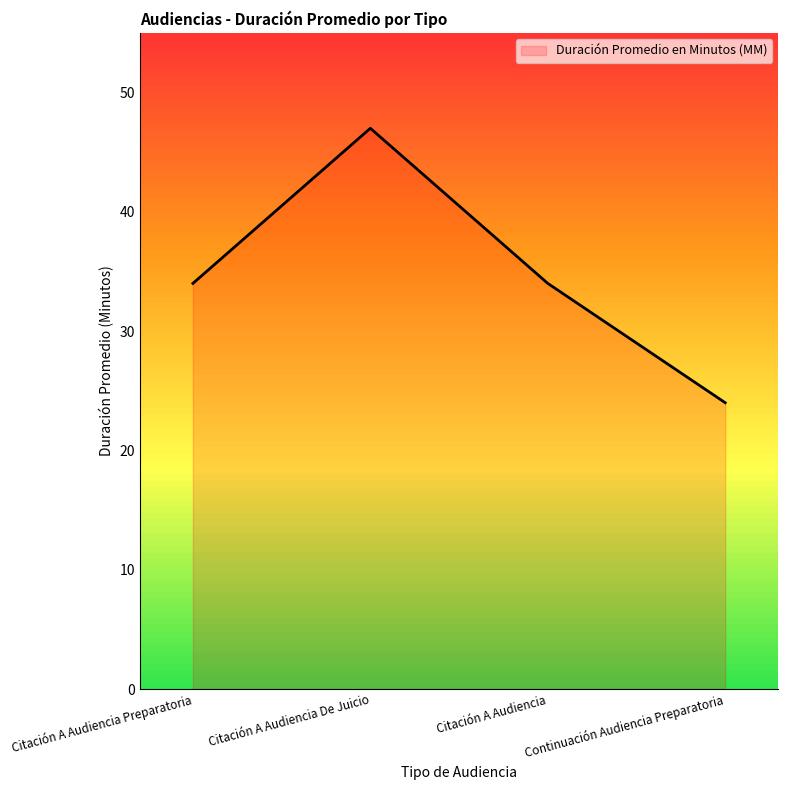

The chart shows a value of 15 at Continuación Audiencia Preparatoria. True or false?

False